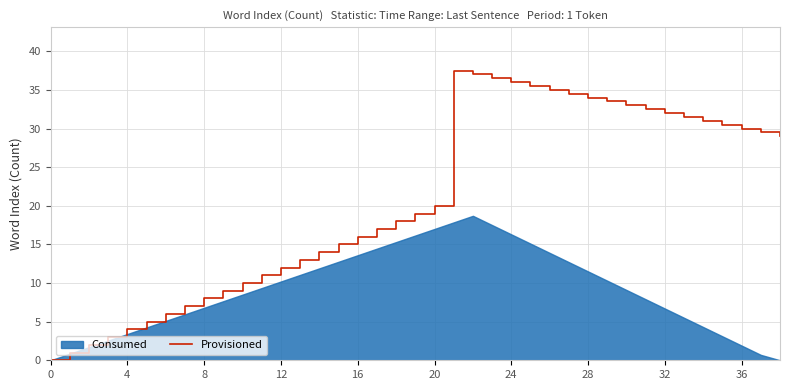

Does the chart display data point markers on the line(s)?

No